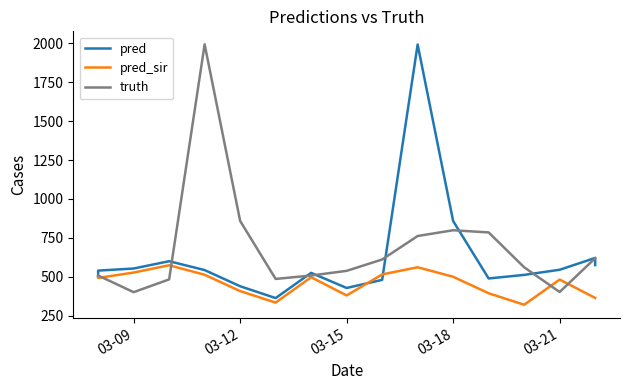

The value of pred_sir at 10 is 967.0. True or false?

False